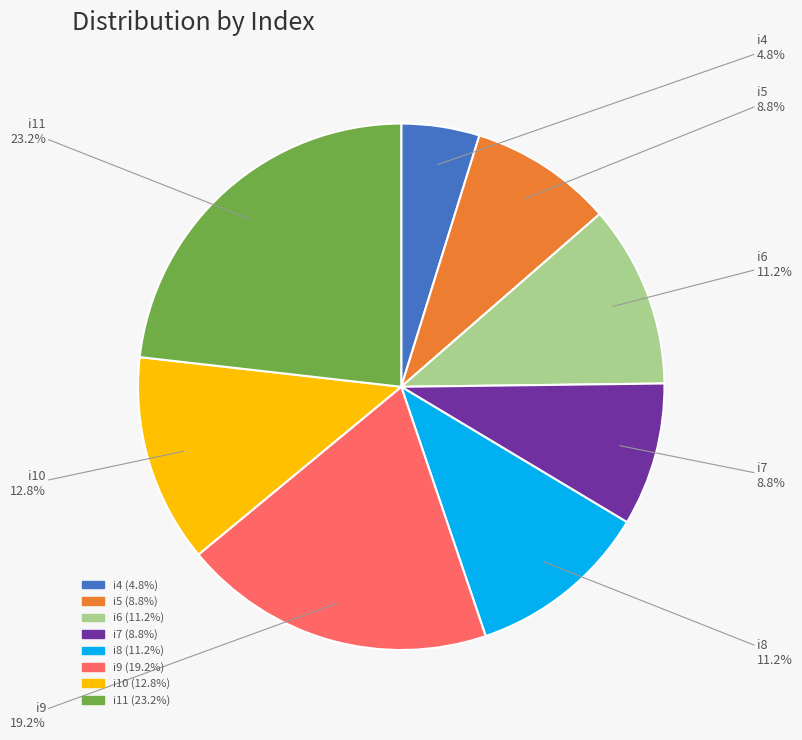

Which category has the smallest portion of the pie?

i4